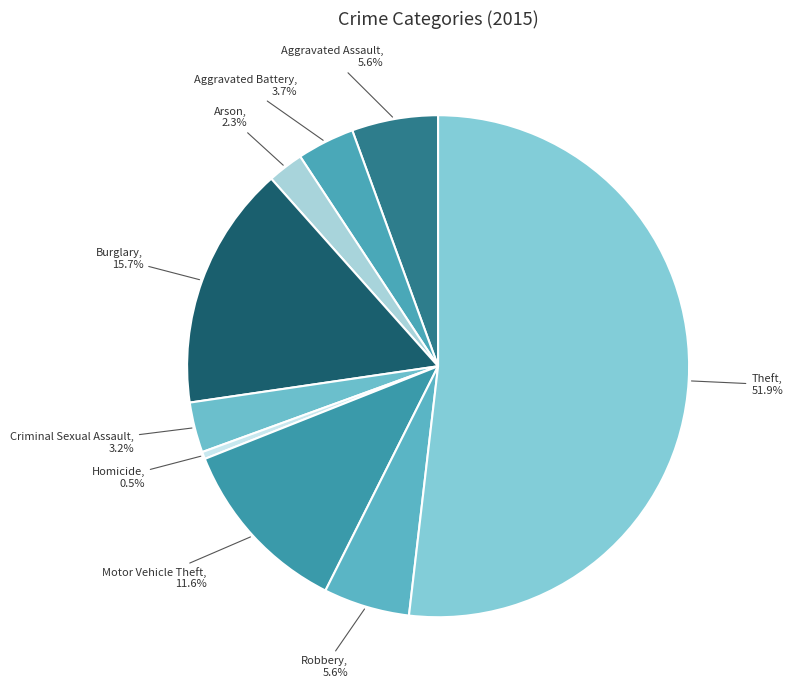

To the nearest percent, what is the difference between the largest and smallest slice percentages?

51%